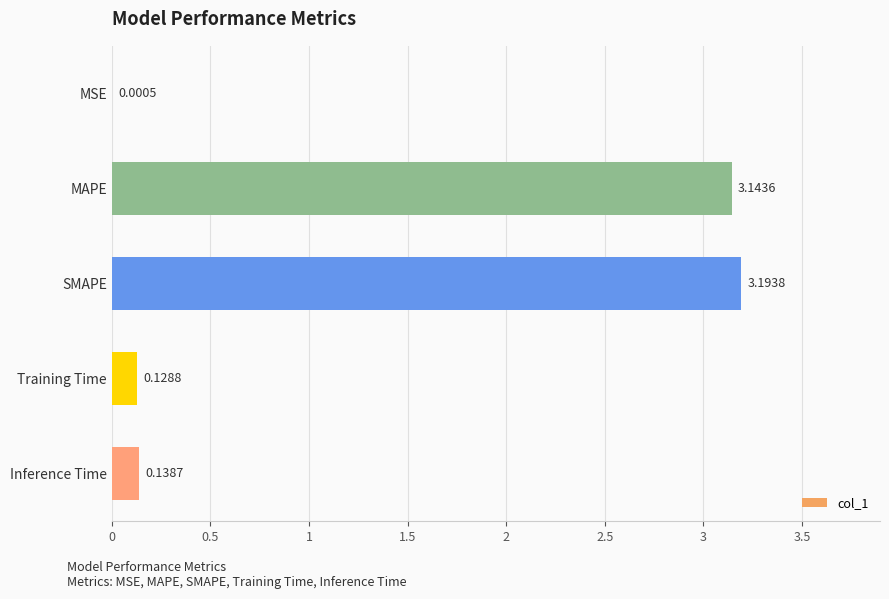

At which label is the value closest to 1?

Inference Time